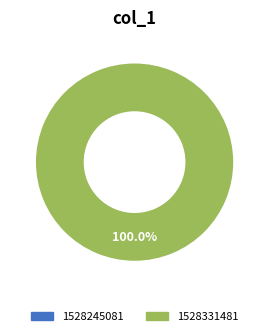

To the nearest percent, what is the difference between the largest and smallest slice percentages?

100%